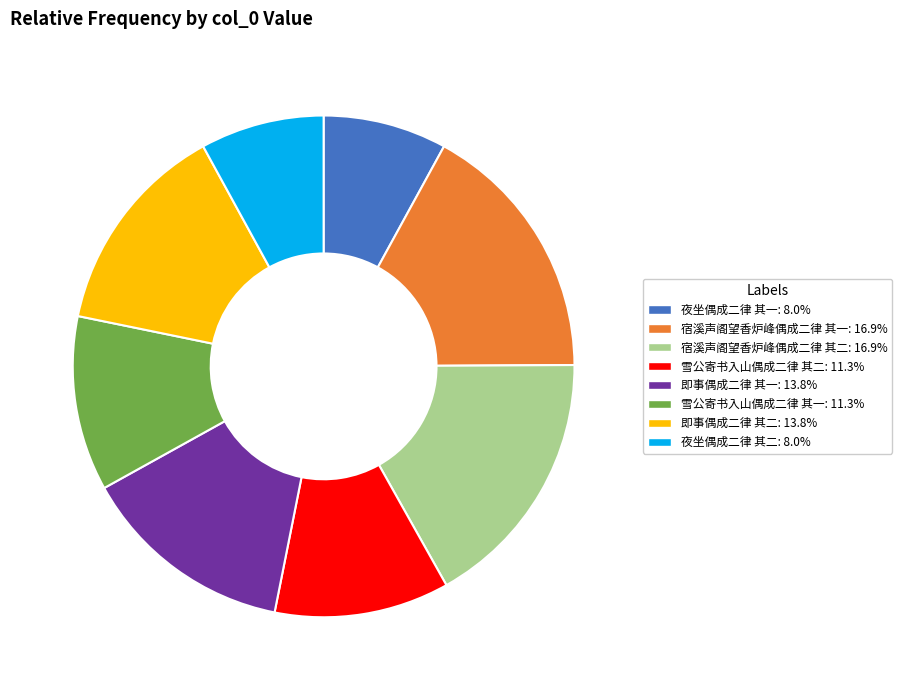

Which has a higher value, 即事偶成二律 其一 or 夜坐偶成二律 其一?

即事偶成二律 其一